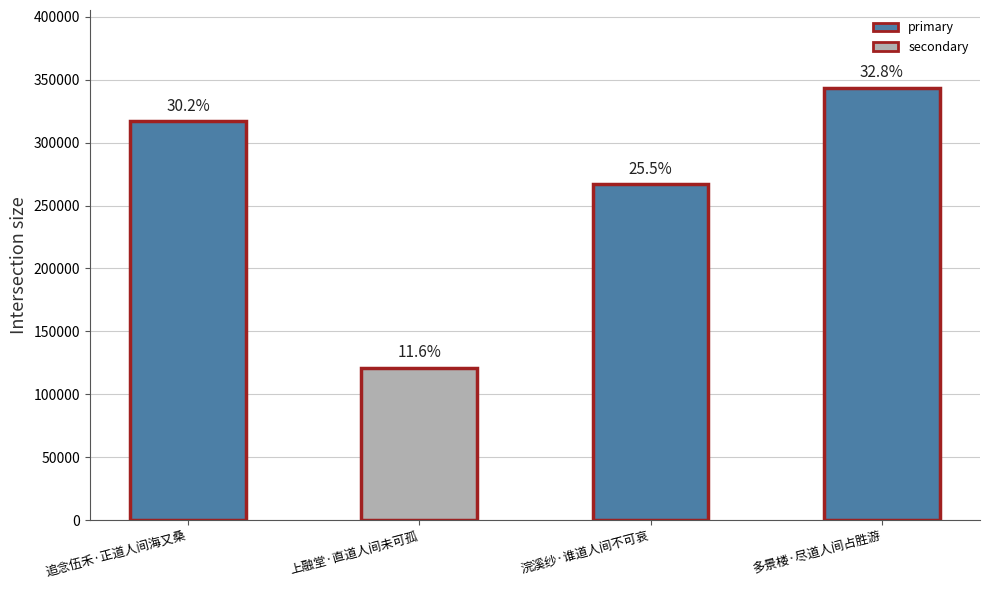

The value at 浣溪纱·谁道人间不可哀 is 147391. True or false?

False